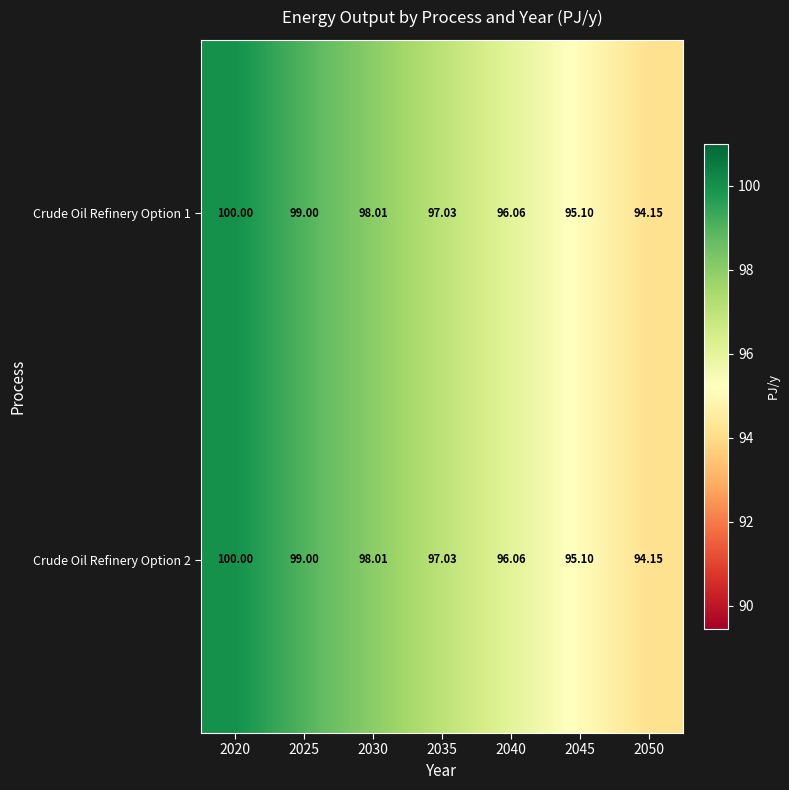

At how many categories does at least one series exceed 97?

4